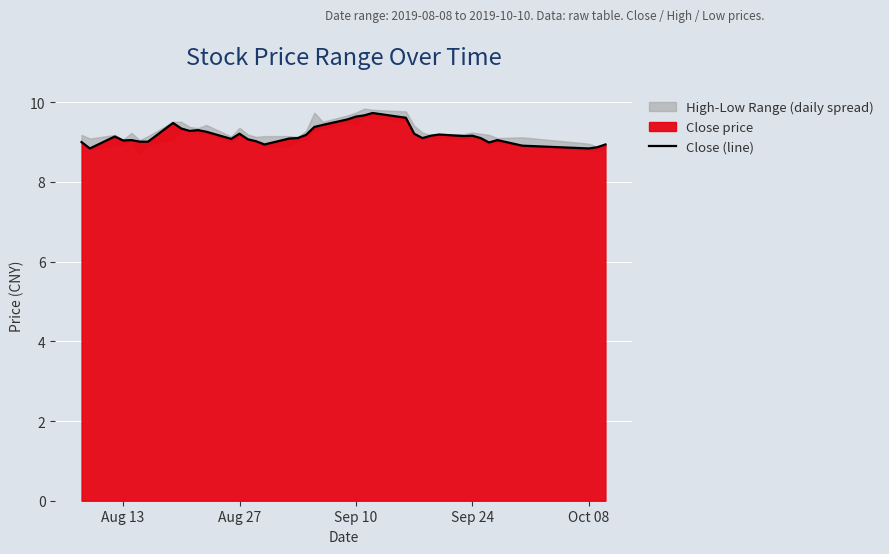

What is the minimum value for Close (line)?

8.8